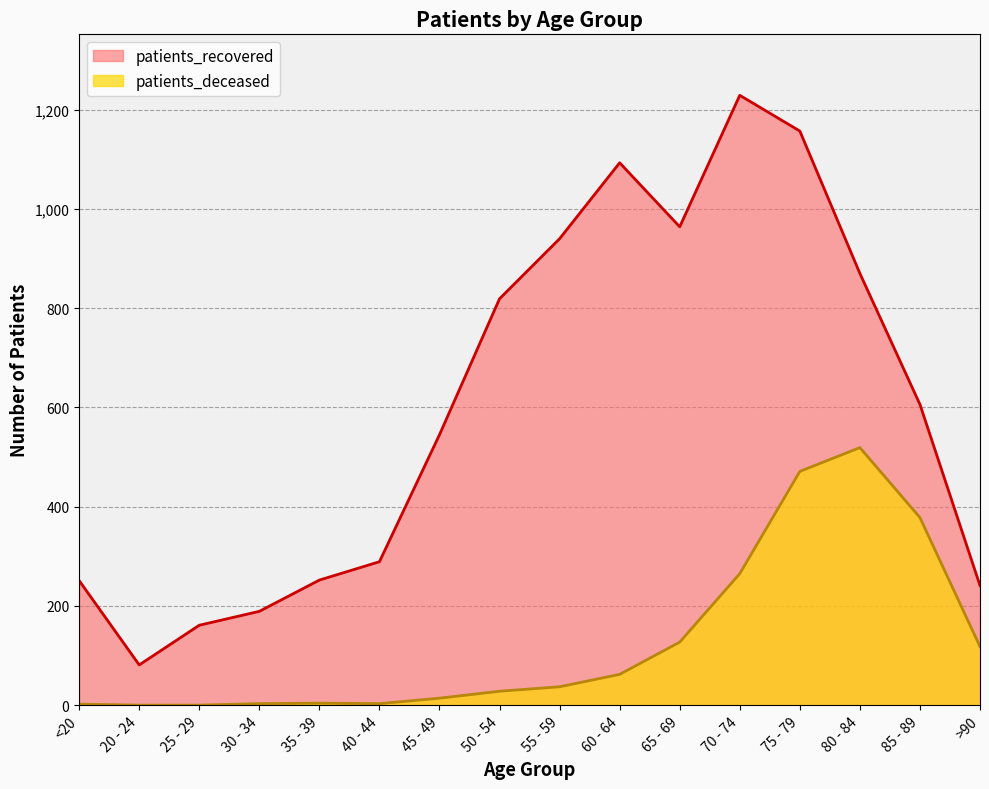

Reading left to right, list all the values displayed in this chart.

patients_deceased: 2	0	0	3	4	3	14	28	37	62	127	265	471	519	378	118
patients_recovered: 251	81	161	189	252	289	545	819	940	1093	964	1229	1157	870	606	241